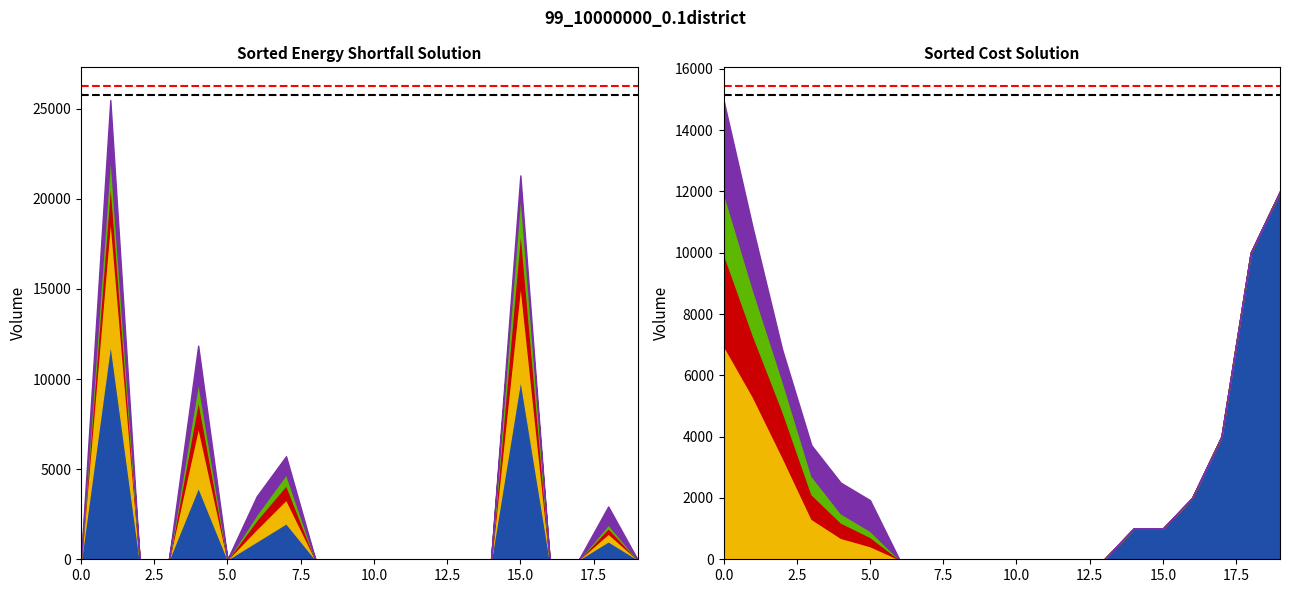

Is it true that col_8_base equals 2 at 17?

False